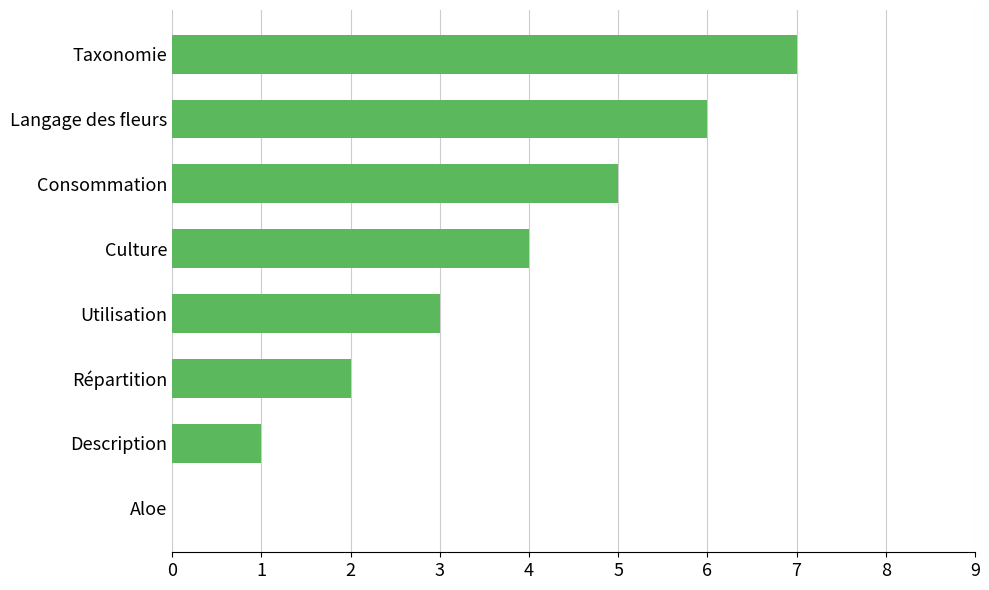

What is the maximum value shown in the chart?

7